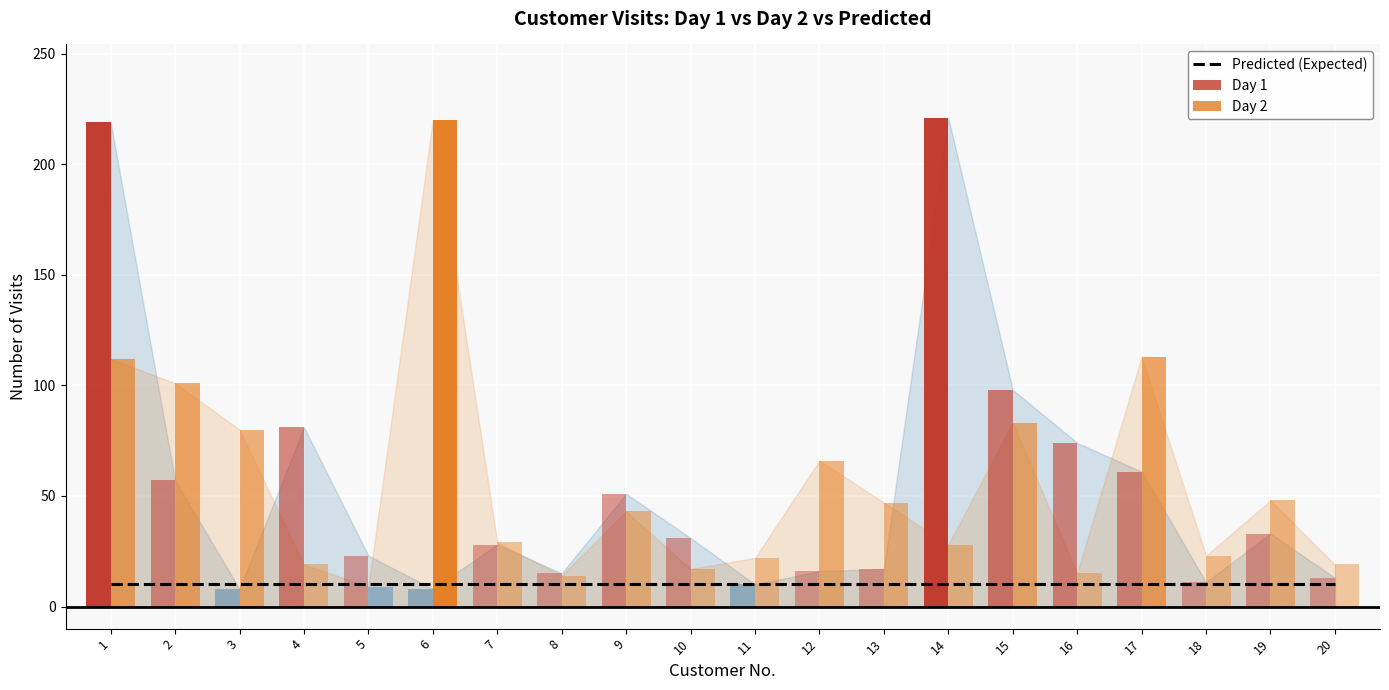

What is the value of the Day 1 bar at the 9th from the left?

51